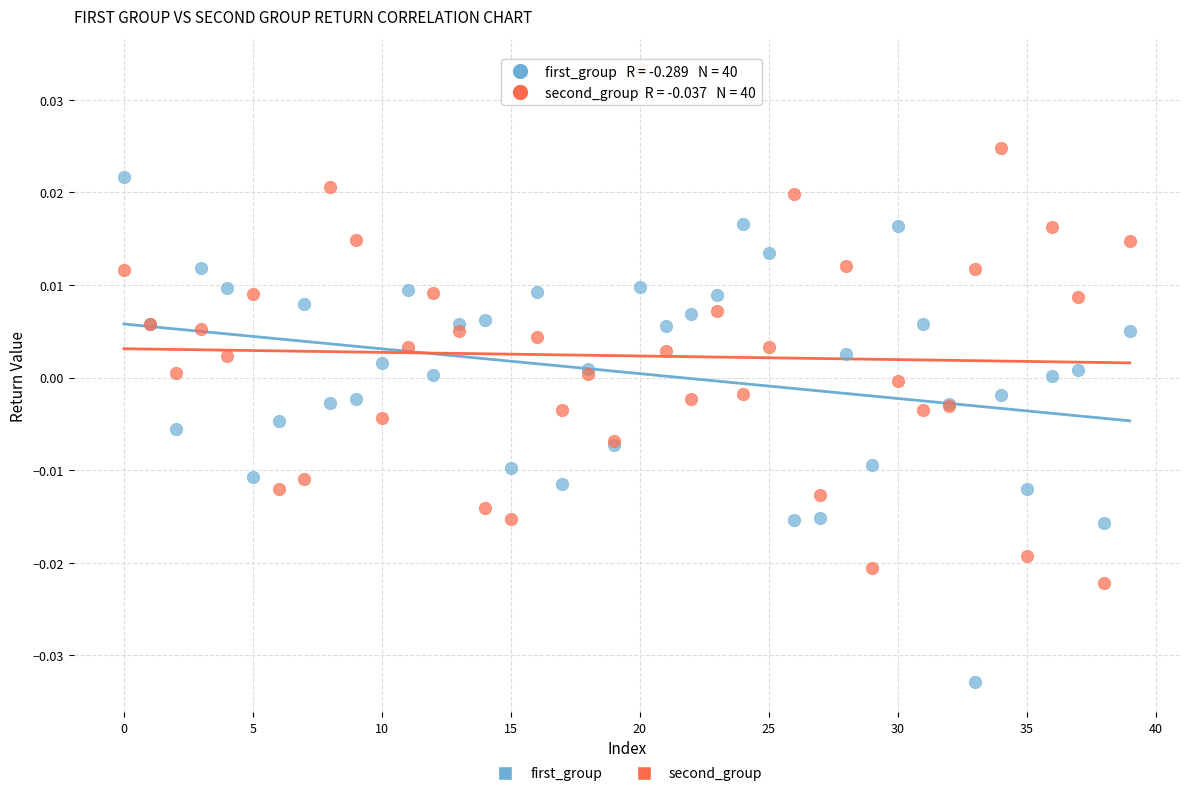

Which series has the widest spread of Y values?

second_group